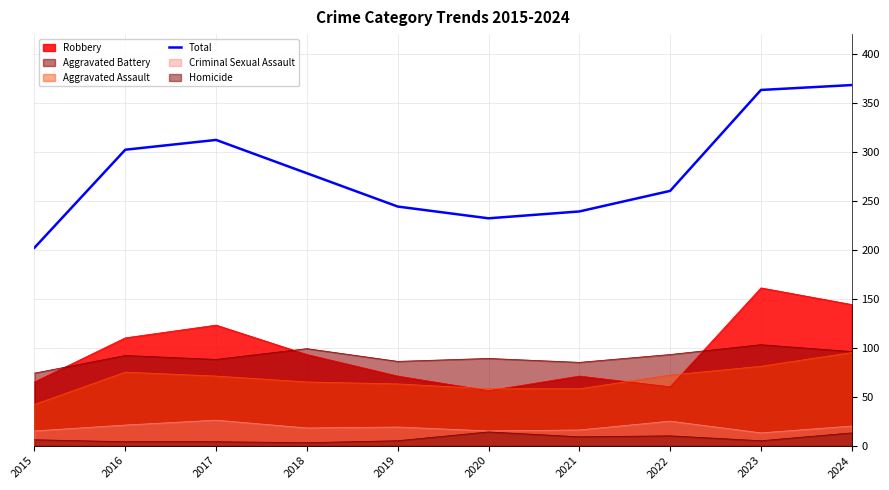

The value of Robbery at 2017 is 123. True or false?

True